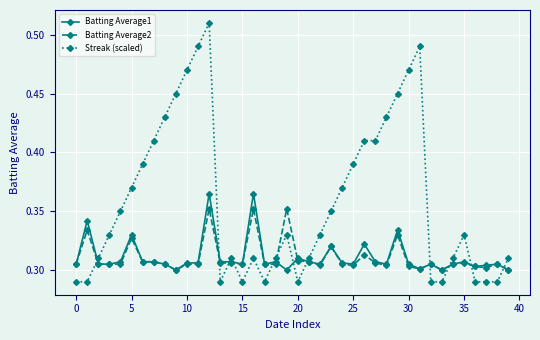

Which series has the largest total across all categories?

Streak (scaled)